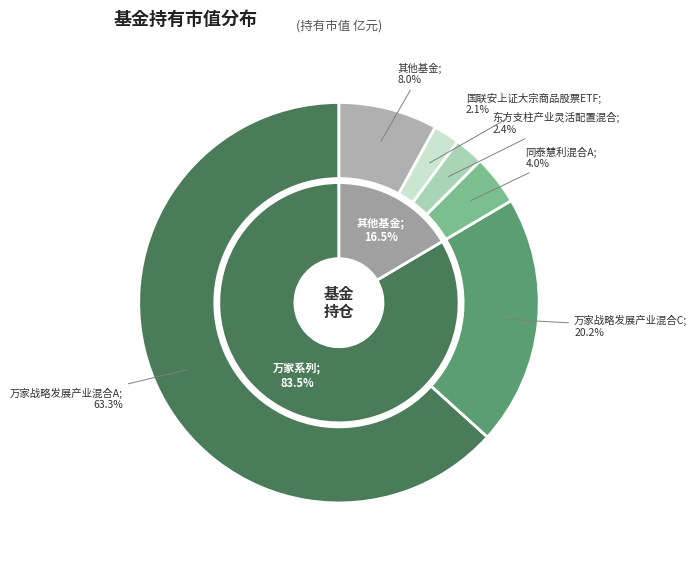

The 金信价值精选灵活配置混合C slice represents 6% of the pie. True or false?

False